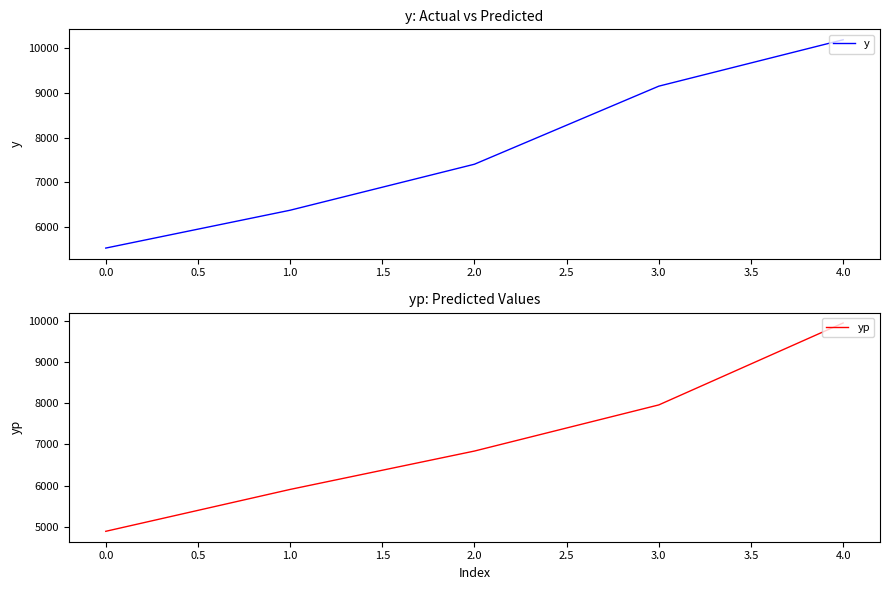

List the series in order of their peak value, lowest first.

yp, y